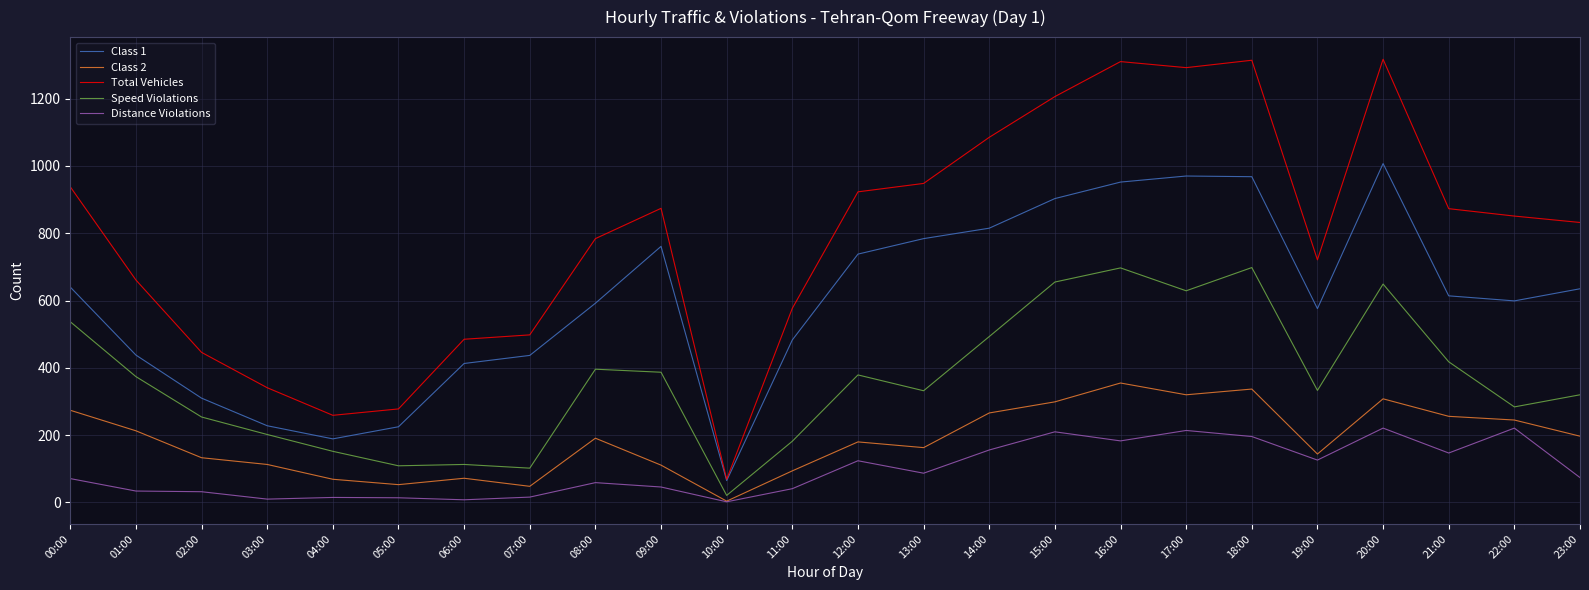

True or false: Class 2 and Total Vehicles cross at least once.

False